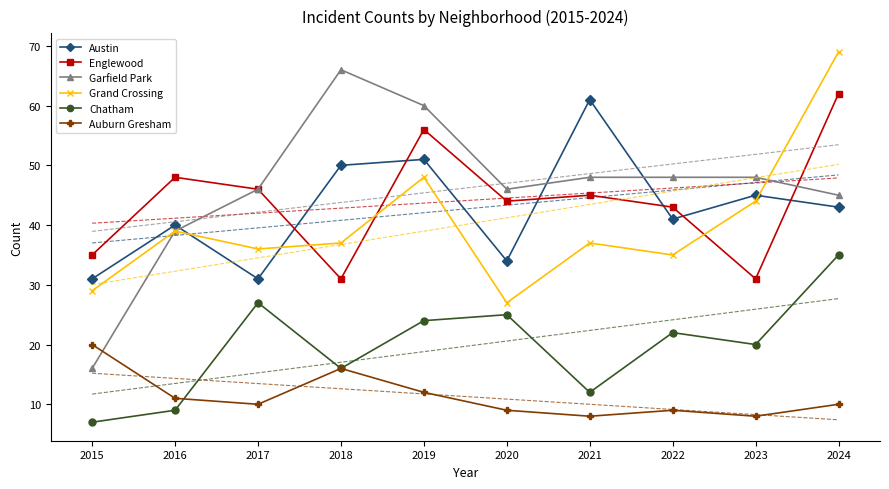

Between 2020 and 2021, which is larger?

2021